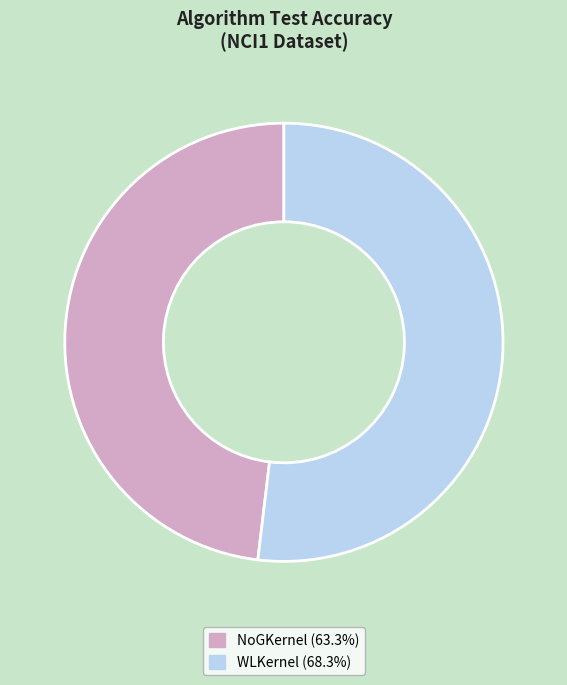

Do WLKernel and NoGKernel together represent more than half of the pie?

Yes